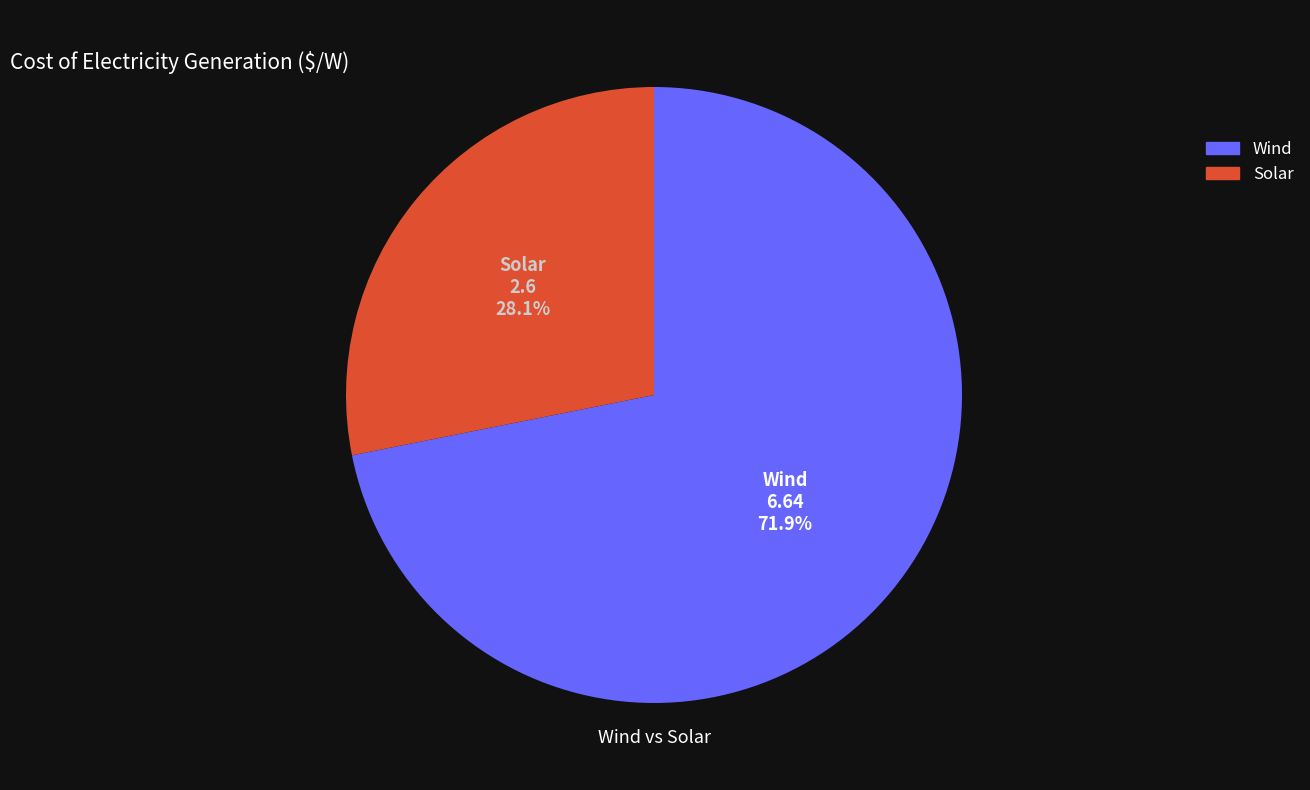

How many segments does this pie chart have?

2